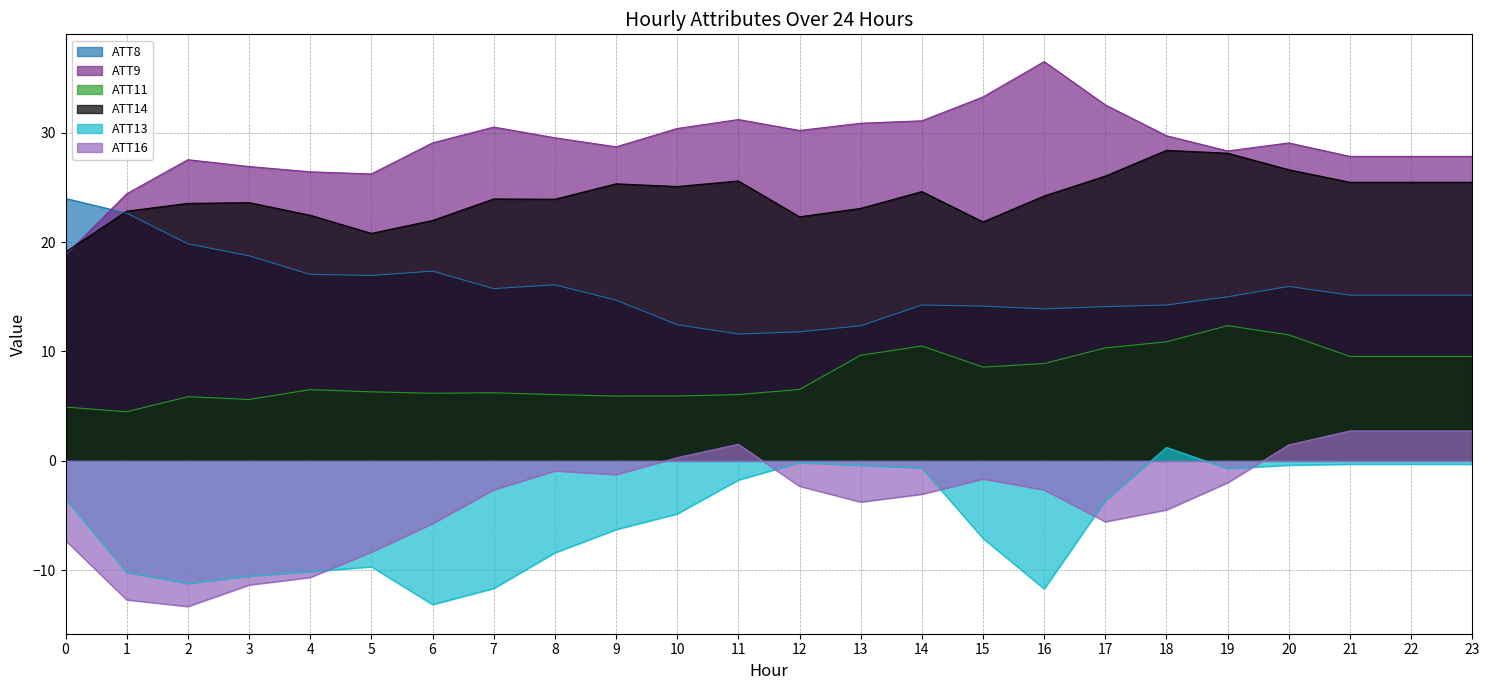

Between 10 and 4, which is larger?

4